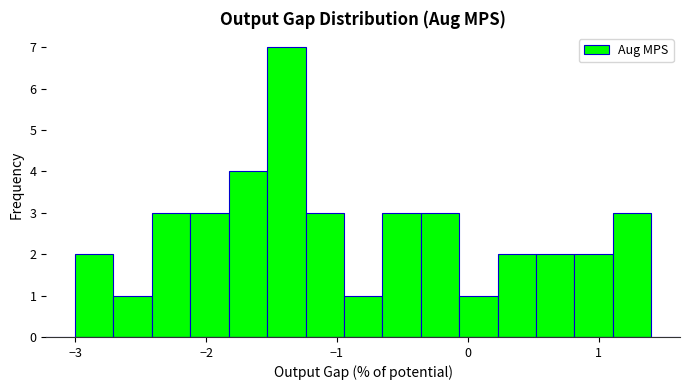

Read against the x-axis, roughly where is the centre of the tallest bar?

-1.4